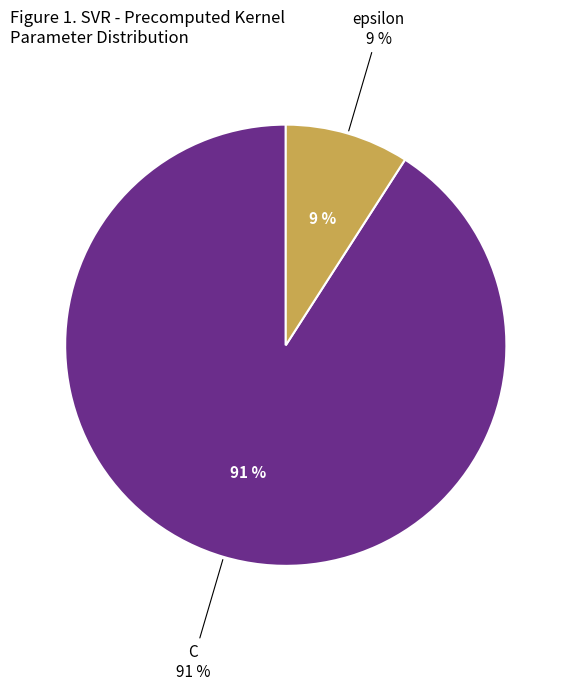

What percentage is the C slice, to the nearest percent?

91%